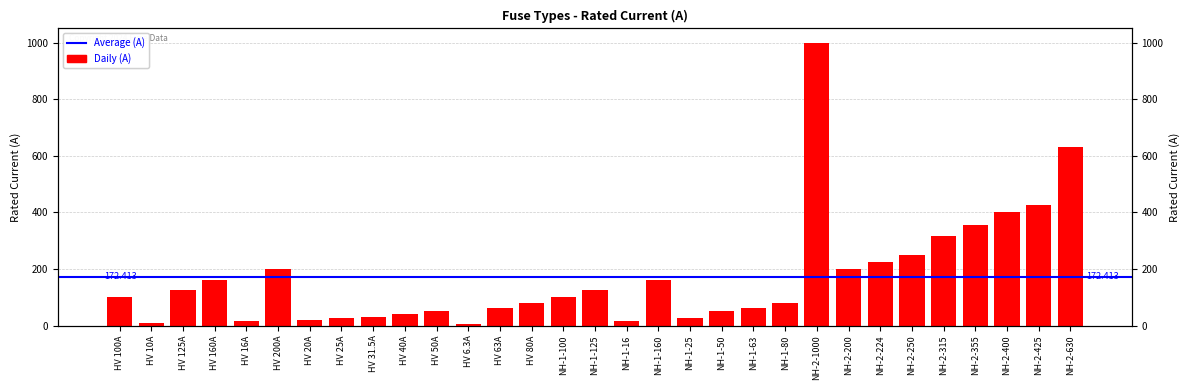

What is the difference between the second highest and second lowest values?

620.0